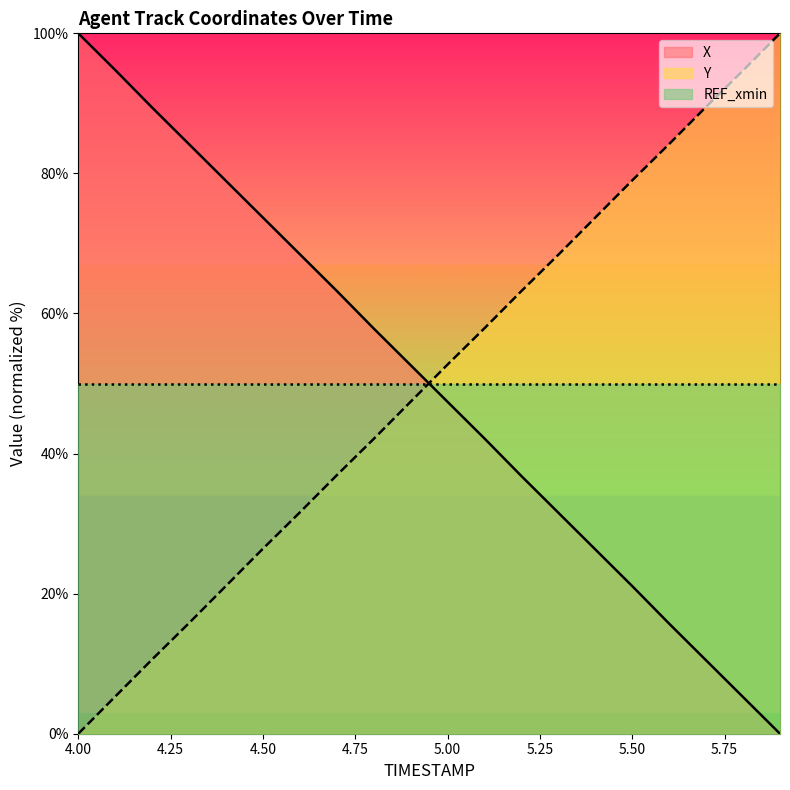

What is the average value of the X series?

50.0